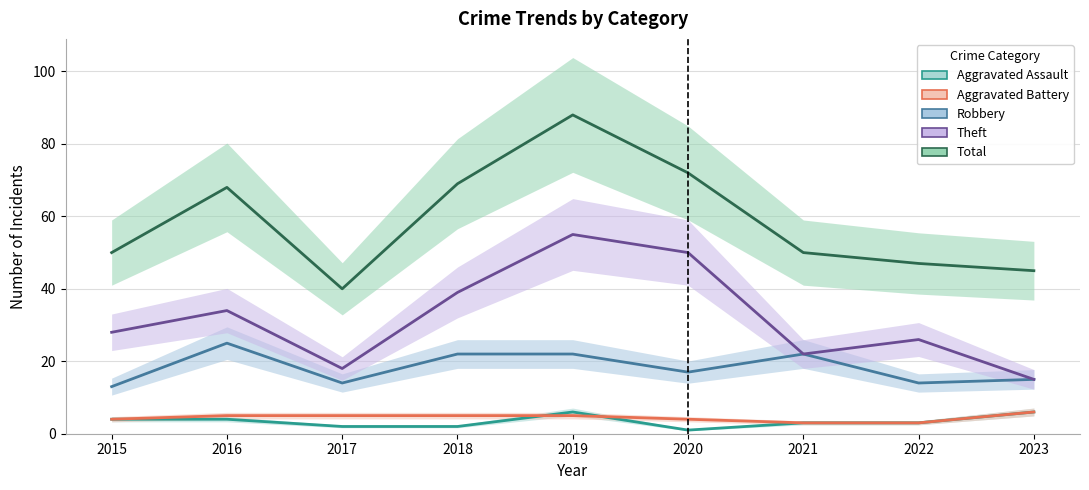

What is the sum of all Robbery values?

164